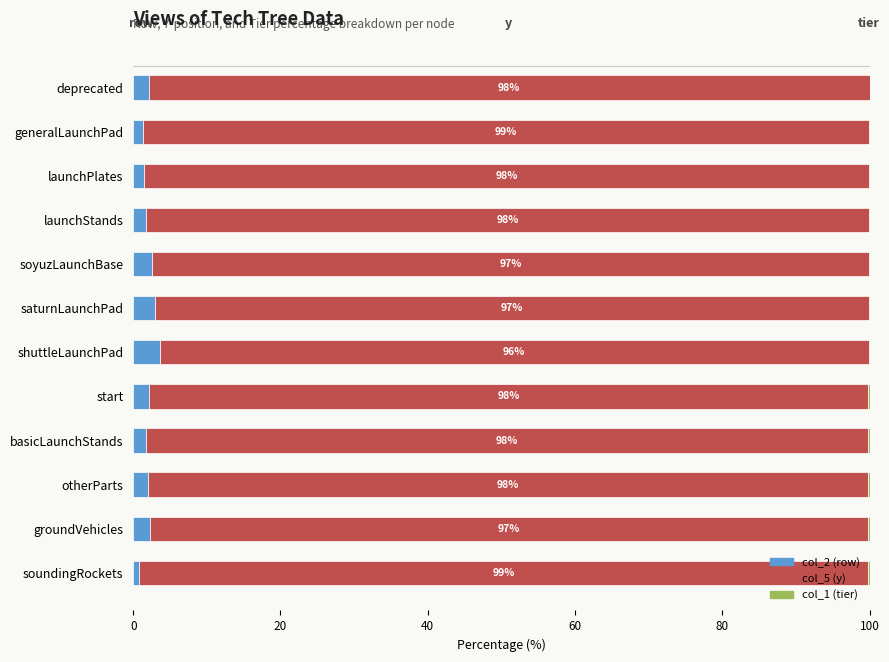

What is the sum of all col_2 (row) values?

24.9